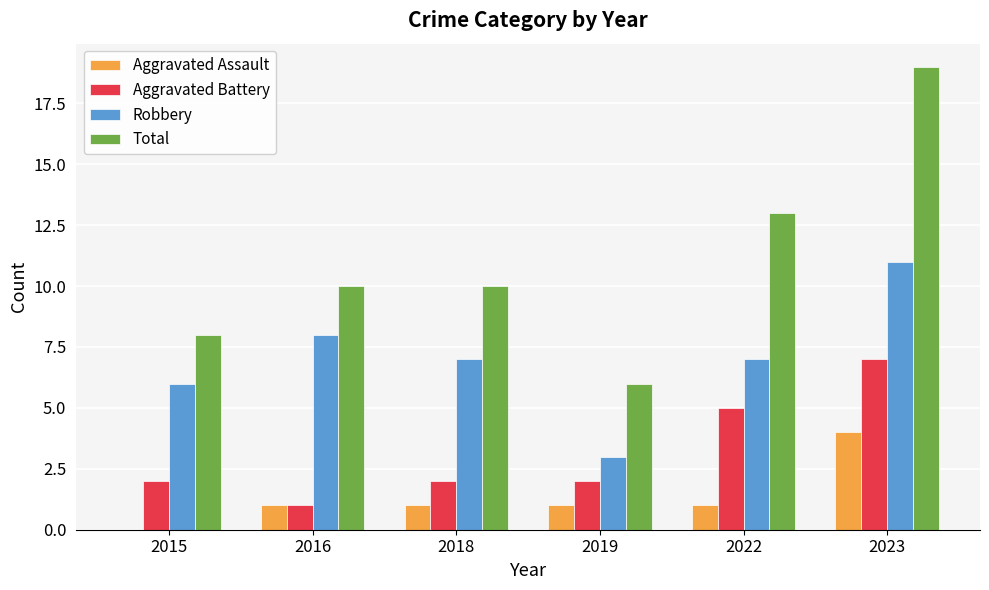

Reading left to right, what are all the values shown in this chart?

Aggravated Assault: 0	1	1	1	1	4
Aggravated Battery: 2	1	2	2	5	7
Robbery: 6	8	7	3	7	11
Total: 8	10	10	6	13	19